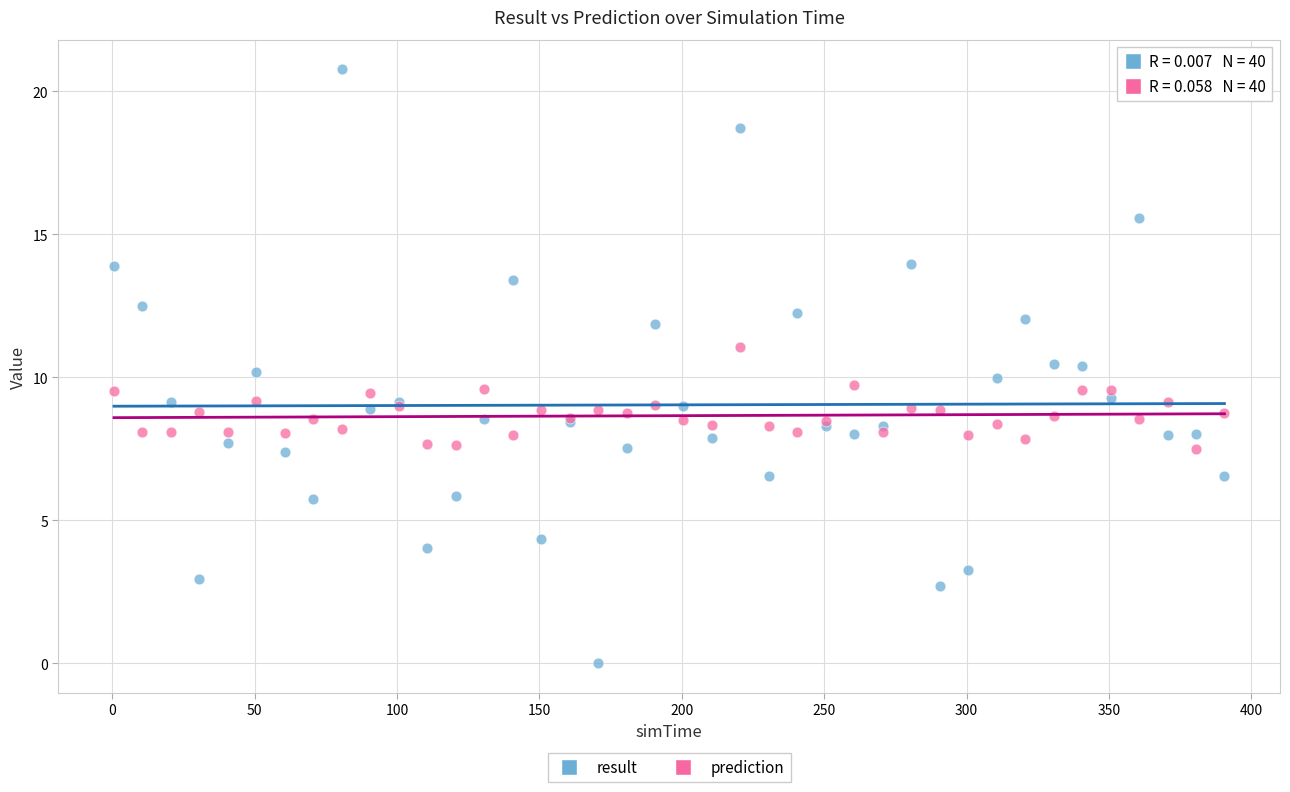

Which series has the largest Y range (max minus min)?

result